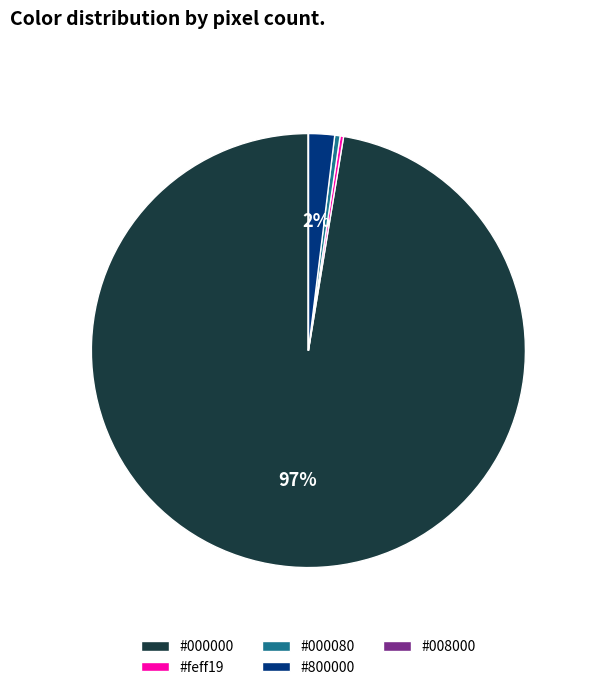

To the nearest percent, what is the average slice percentage?

20%